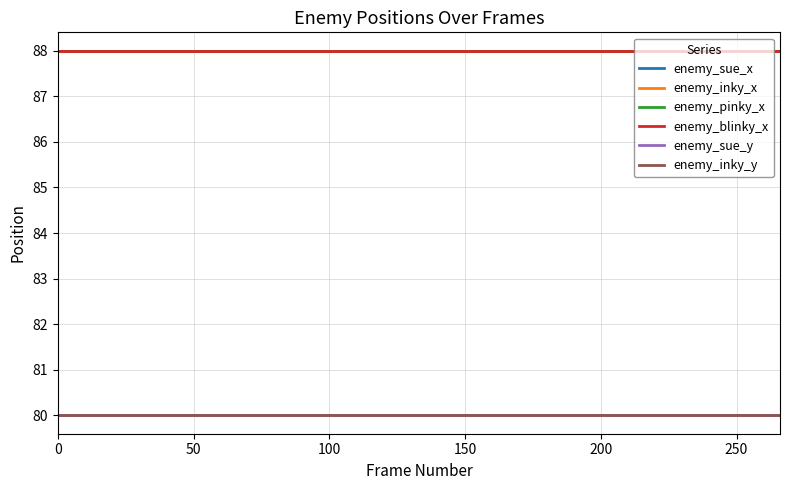

What is the greatest value displayed?

88